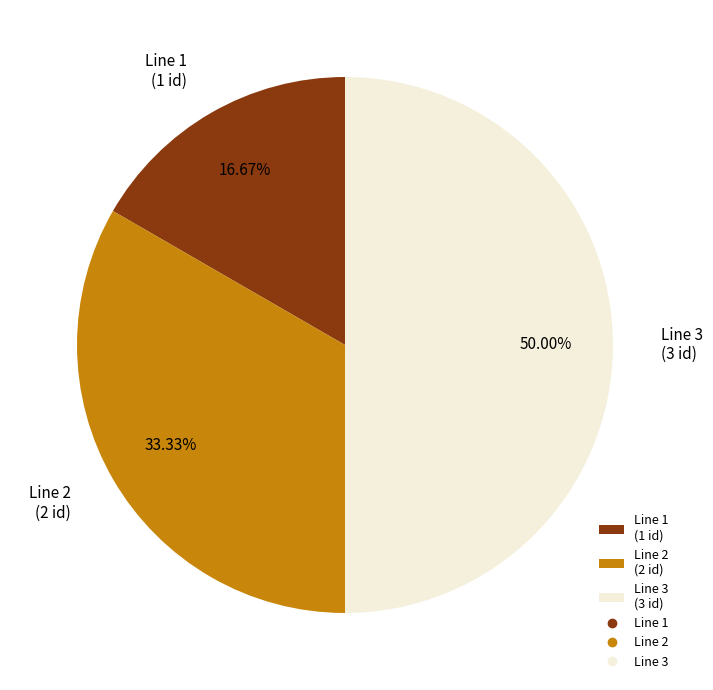

To the nearest percent, what is the difference between the largest and smallest slice percentages?

33%